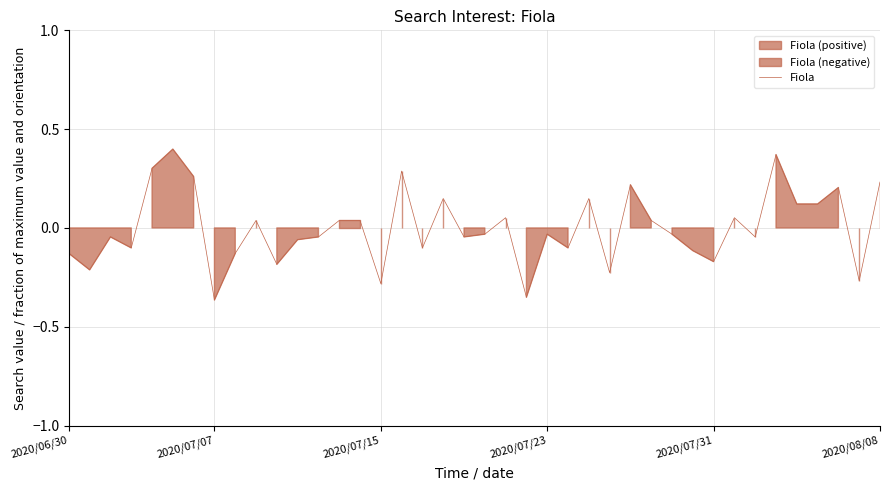

True or false: Fiola has a value of 0.4 at 2020/08/08.

False